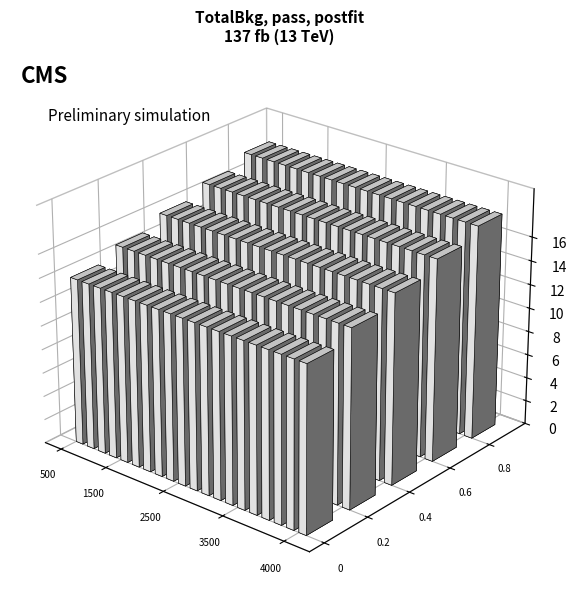

How many data points in 17 are less than 91?

10